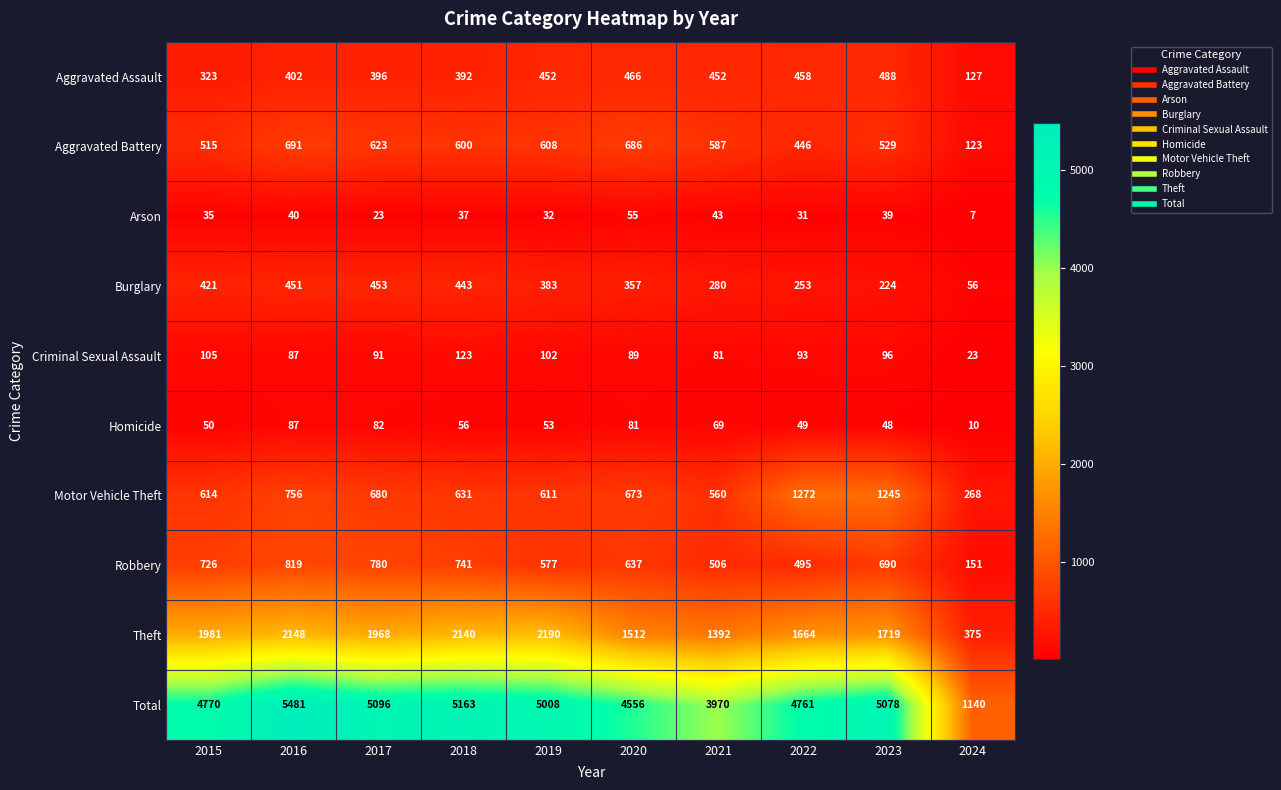

At which label is Burglary closest to 254?

2022